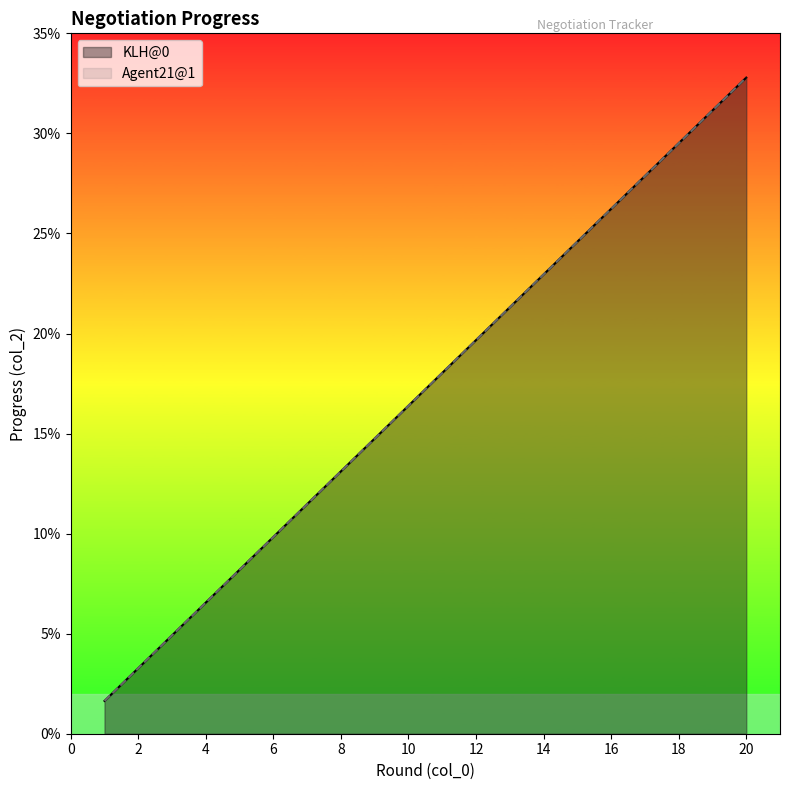

What is the smallest value displayed?

1